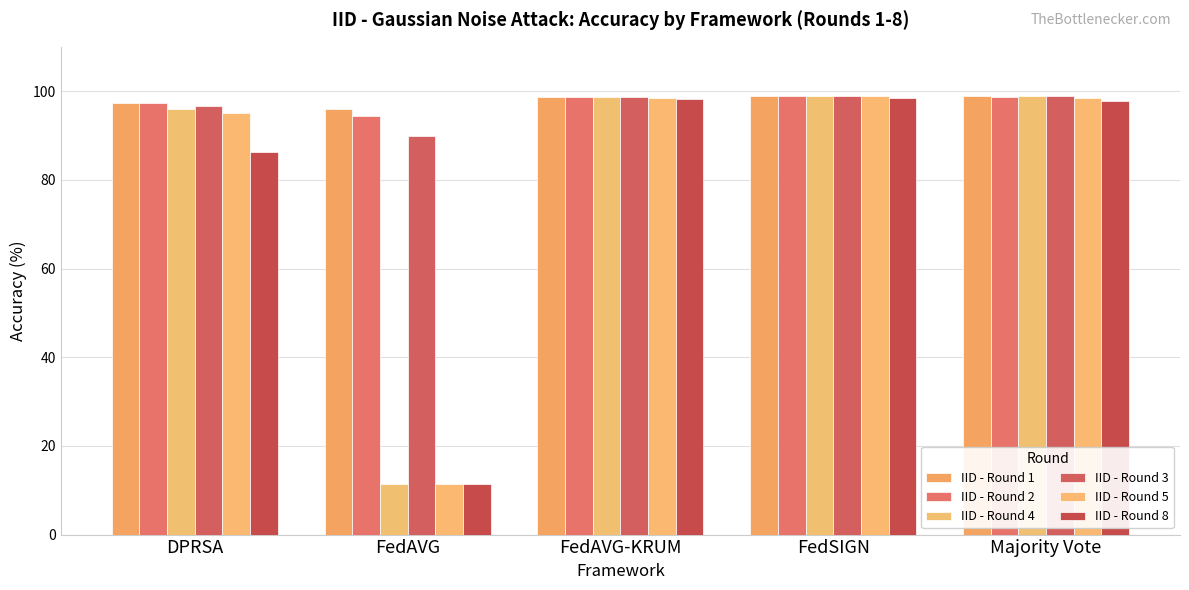

Where does the IID - Round 4 series first go above 98?

FedAVG-KRUM